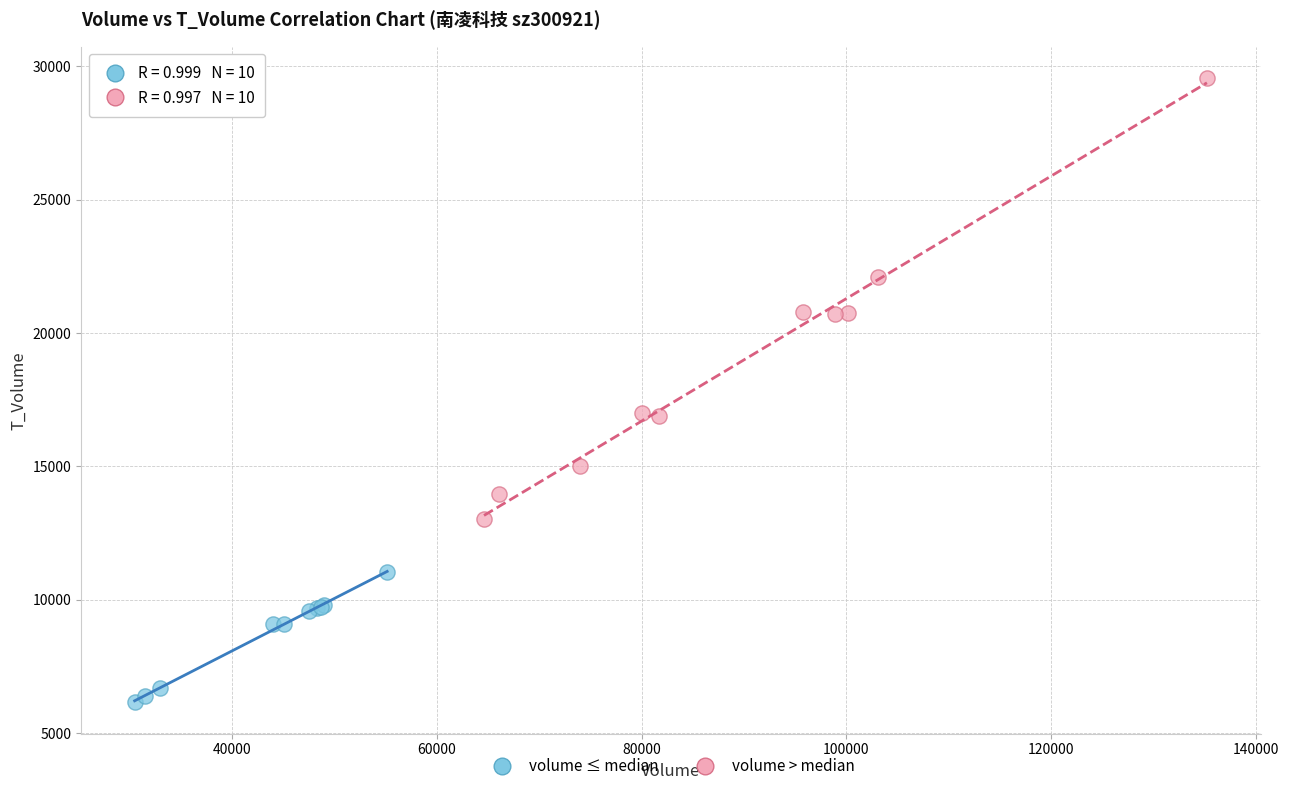

Which series contains the highest Y value?

volume > median